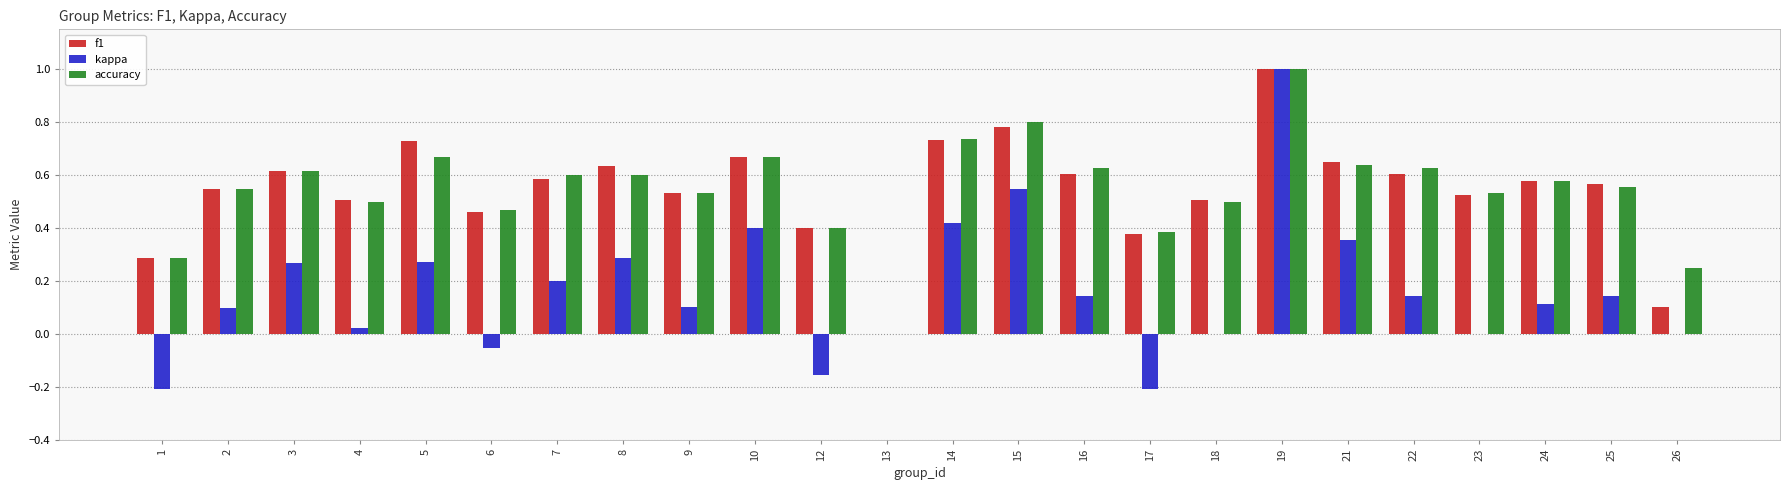

How many data points does each series have?

24